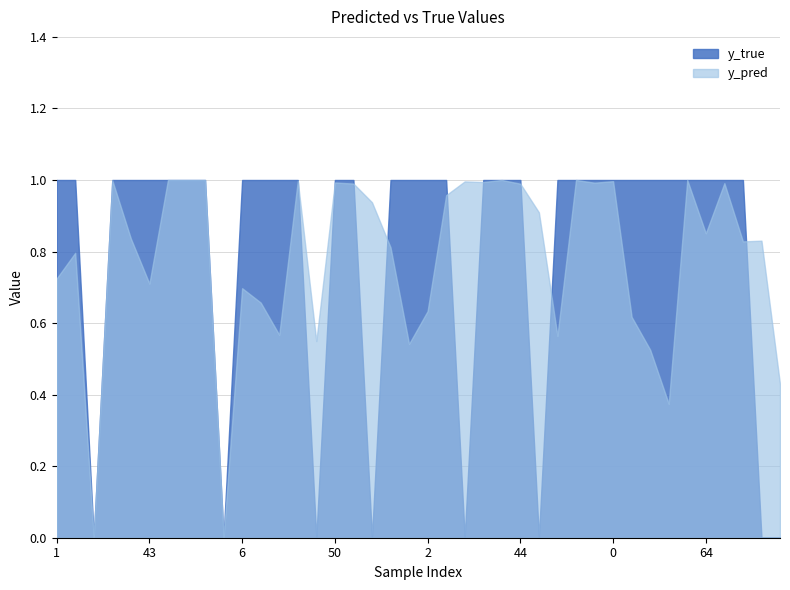

What is the approximate value of y_true at 6?

1.0